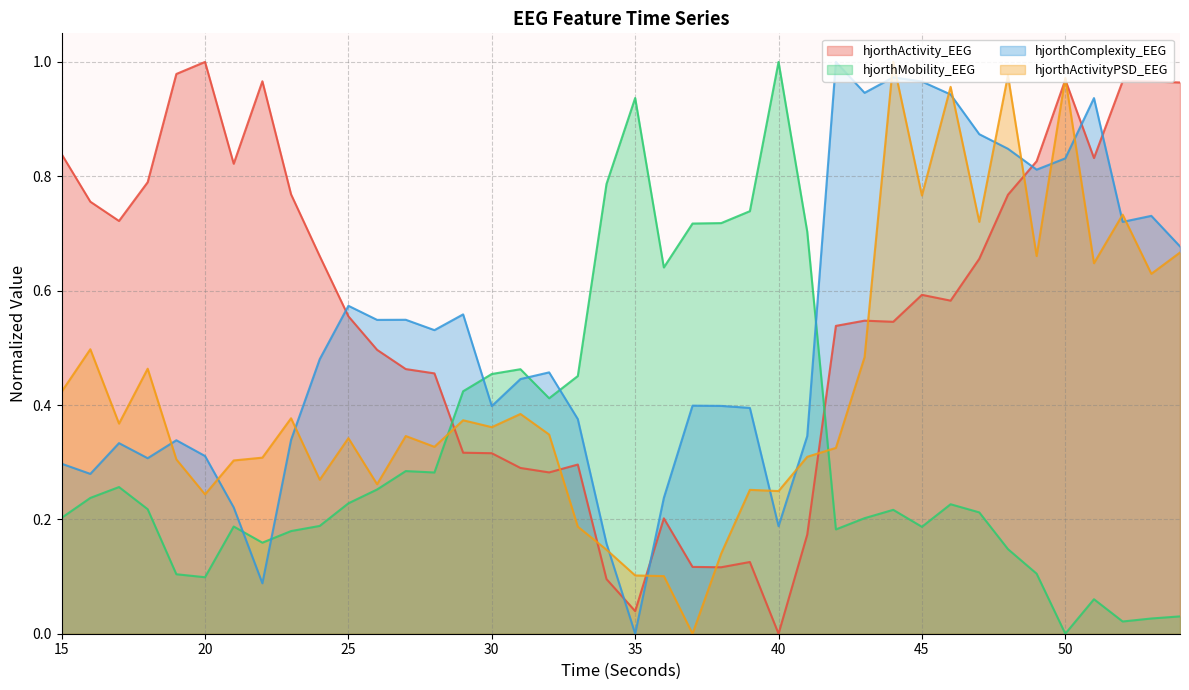

Which has a higher value, 48 or 17?

48